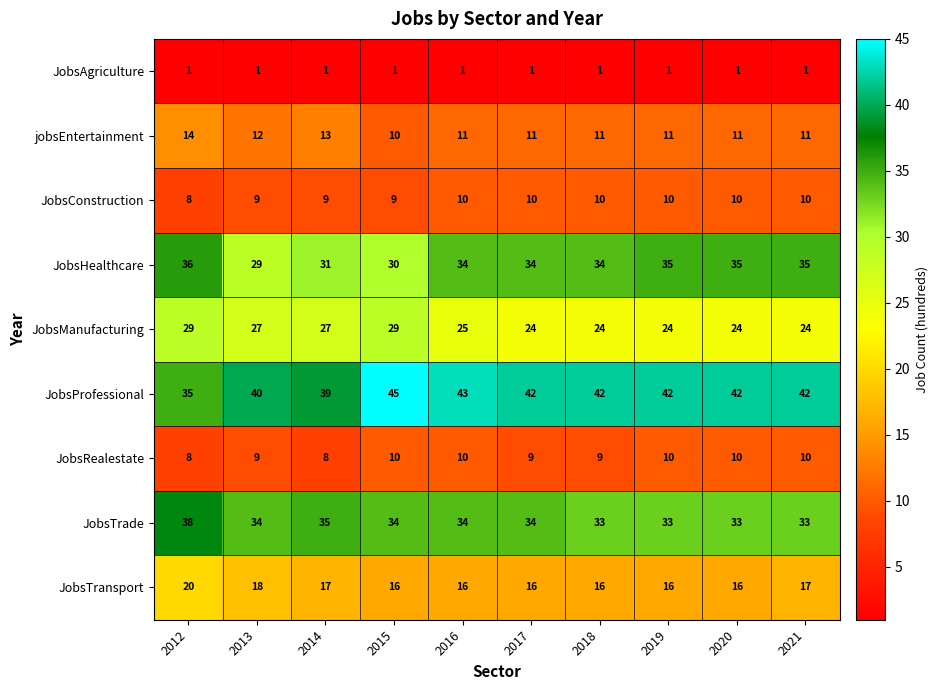

What is the spread (max minus min) of values at 2012?

37